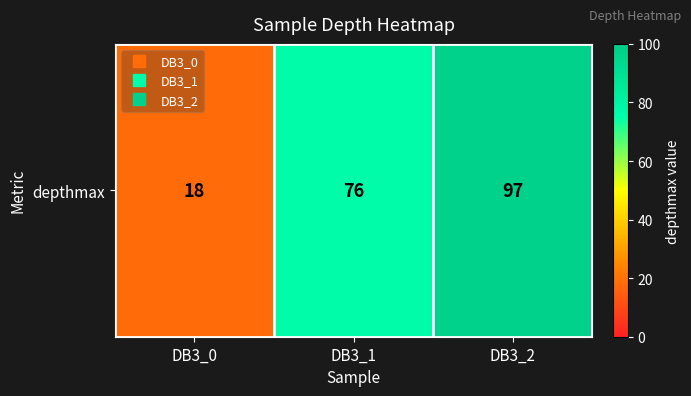

What is the average value?

64